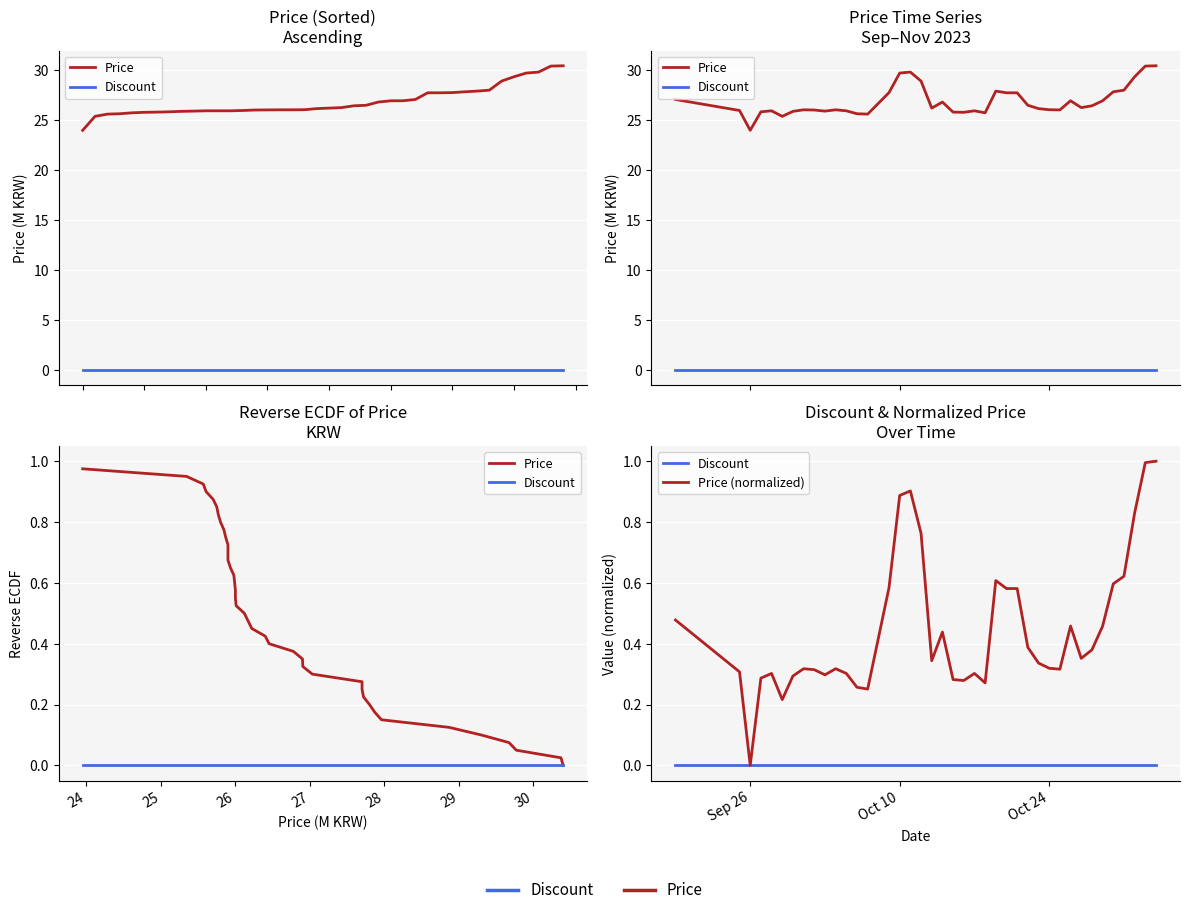

True or false: Discount and Price (normalized) intersect in this chart.

False